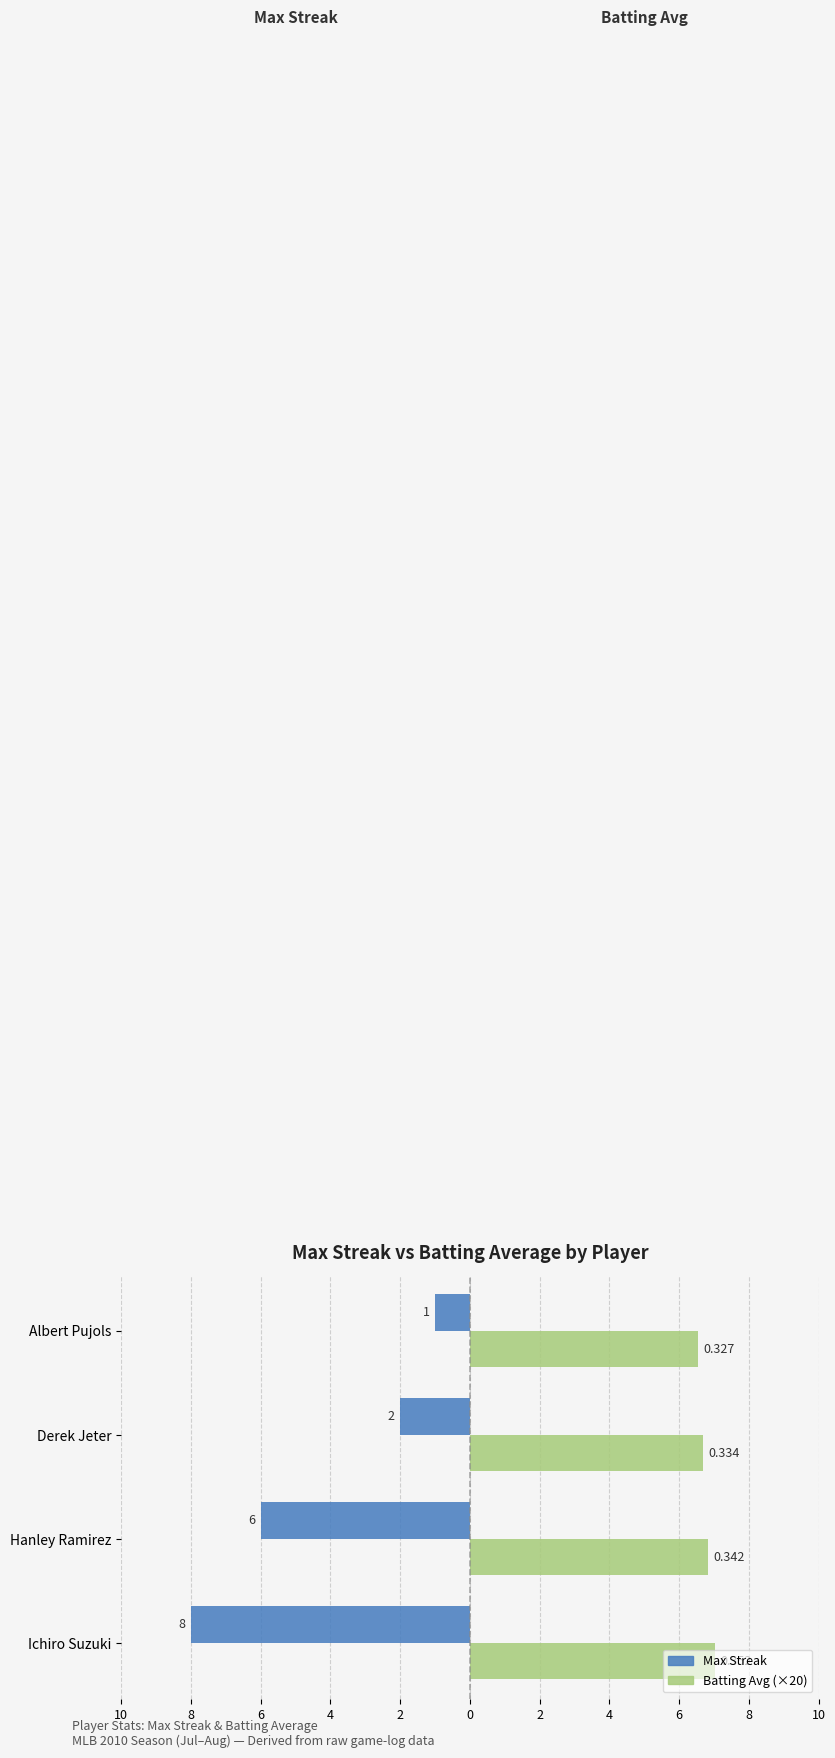

What is the value of the Batting Avg (×20) bar at the 1st from the left?

7.0